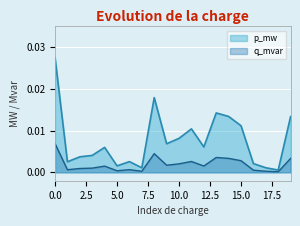

In p_mw, how many points are lower than both neighbors (excluding endpoints)?

6